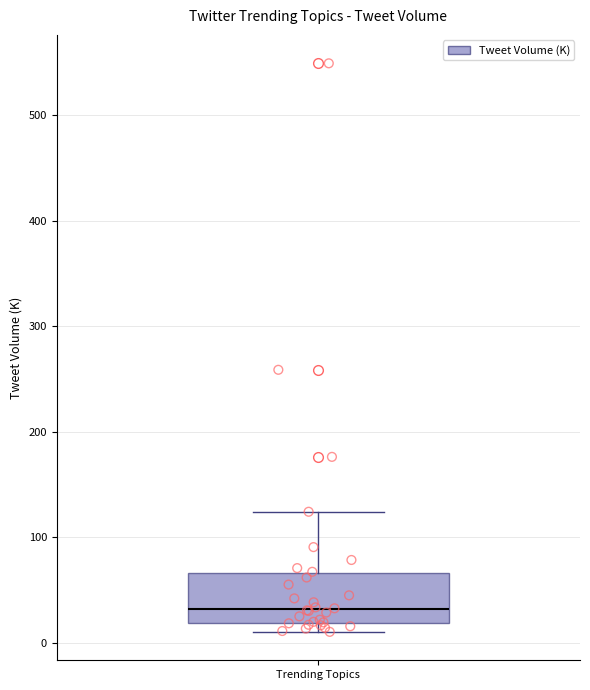

Transcribe this box plot: give where the median line is, the range the box spans, and where the two whiskers end, as read against the y-axis. The values are not printed on the chart, so give them approximately, as read against the axis.

median 30, box 20 to 70, whiskers 10 to 120